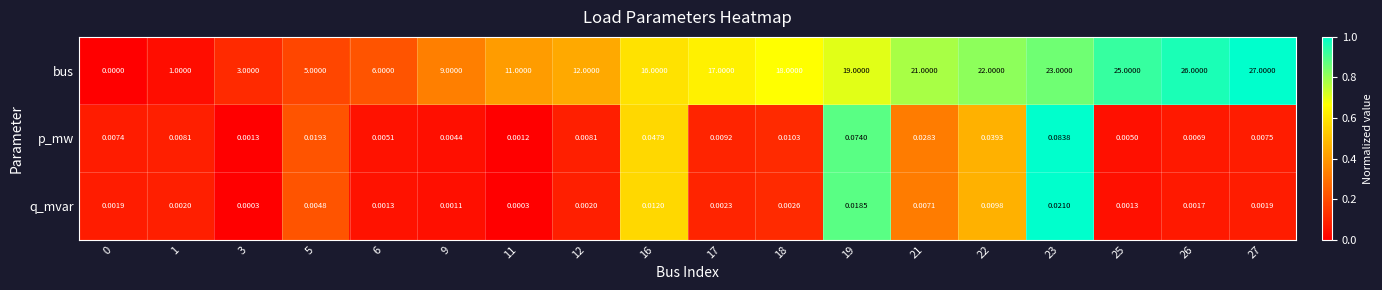

At 21, list the series in order from largest to smallest.

bus, p_mw, q_mvar